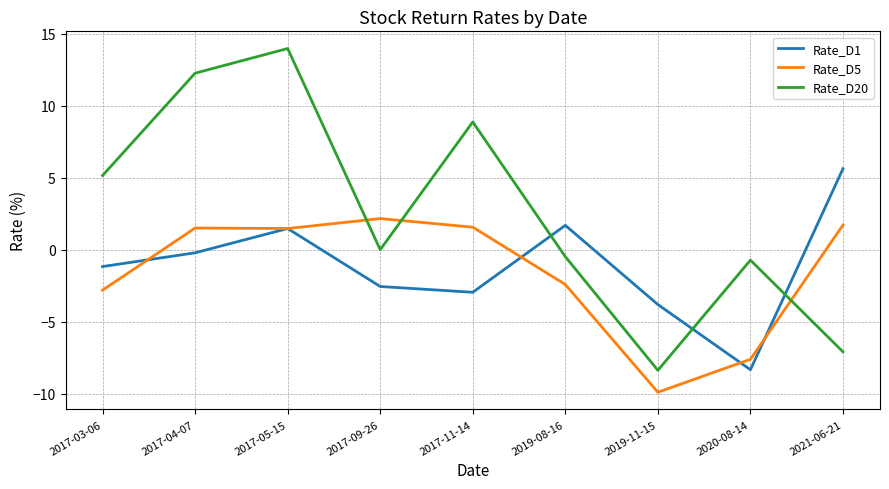

Is it true that Rate_D1 equals -3.8 at 2019-11-15?

True